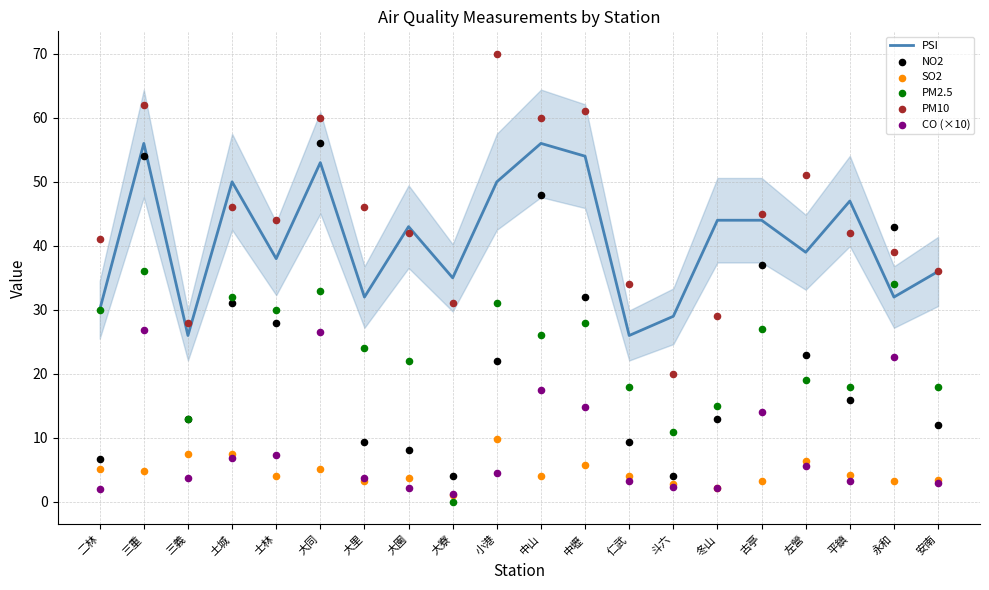

At which category is the sum across all series the highest?

三重